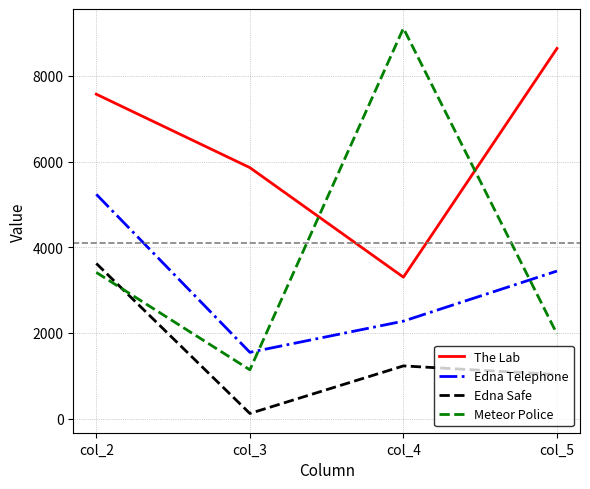

How many series are shown in this chart?

4